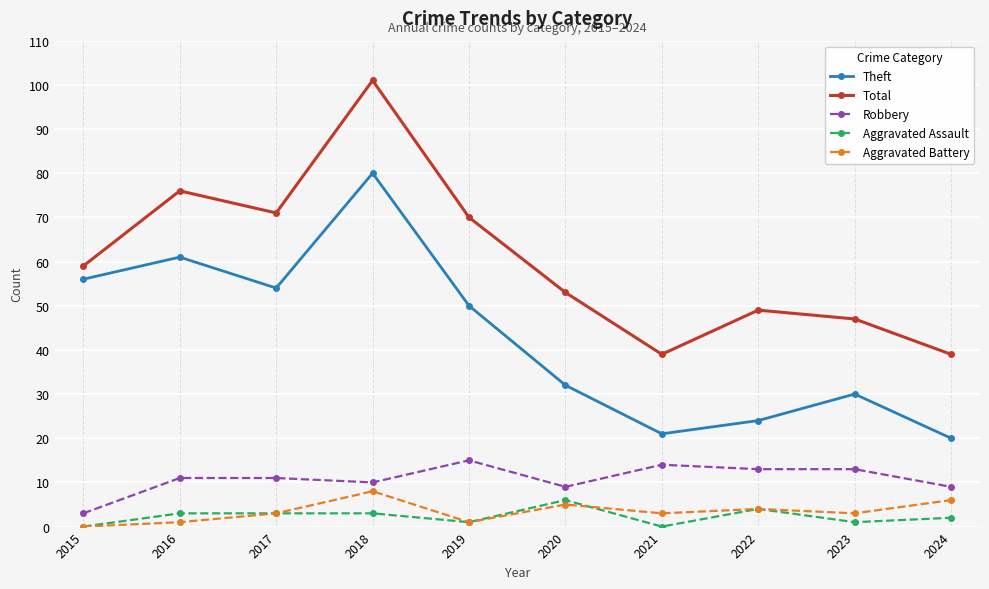

Between 2020 and 2022, which series saw the biggest shift?

Theft